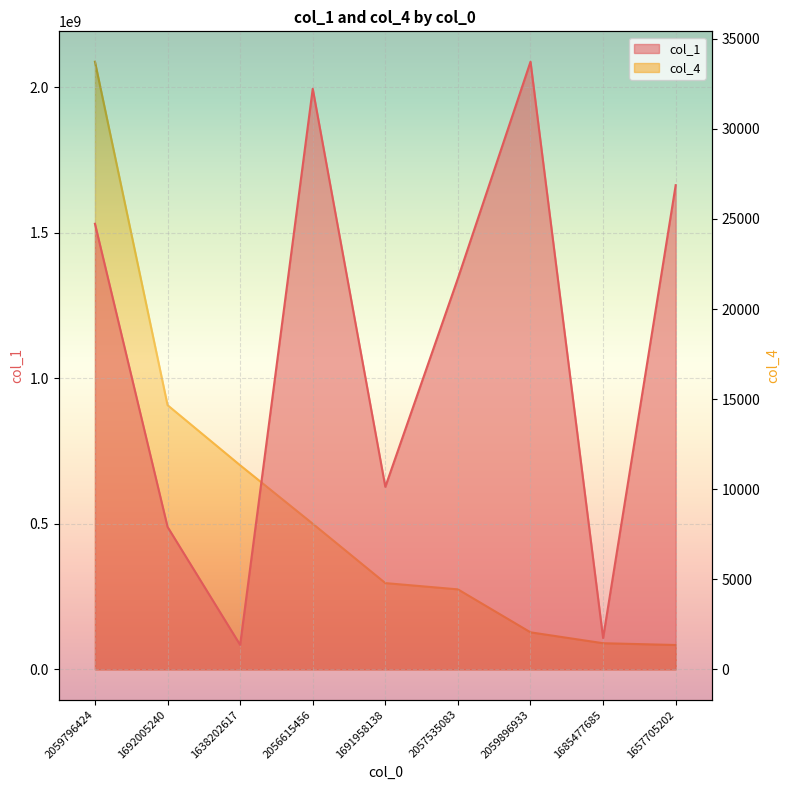

Between 1657705202 and 2059796424, which is larger?

1657705202